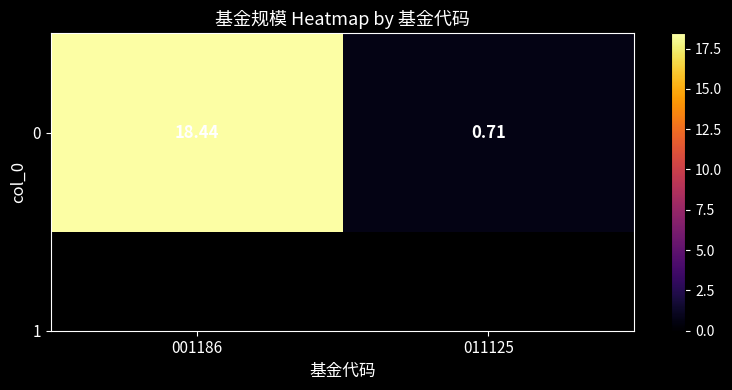

What is the maximum value shown in the chart?

18.4